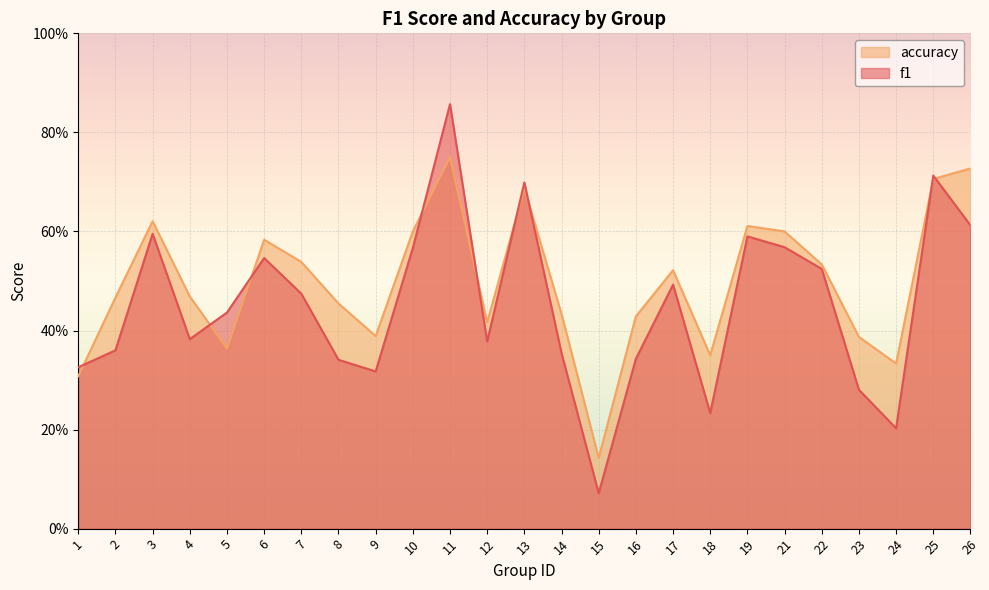

How many data points does each series have?

25